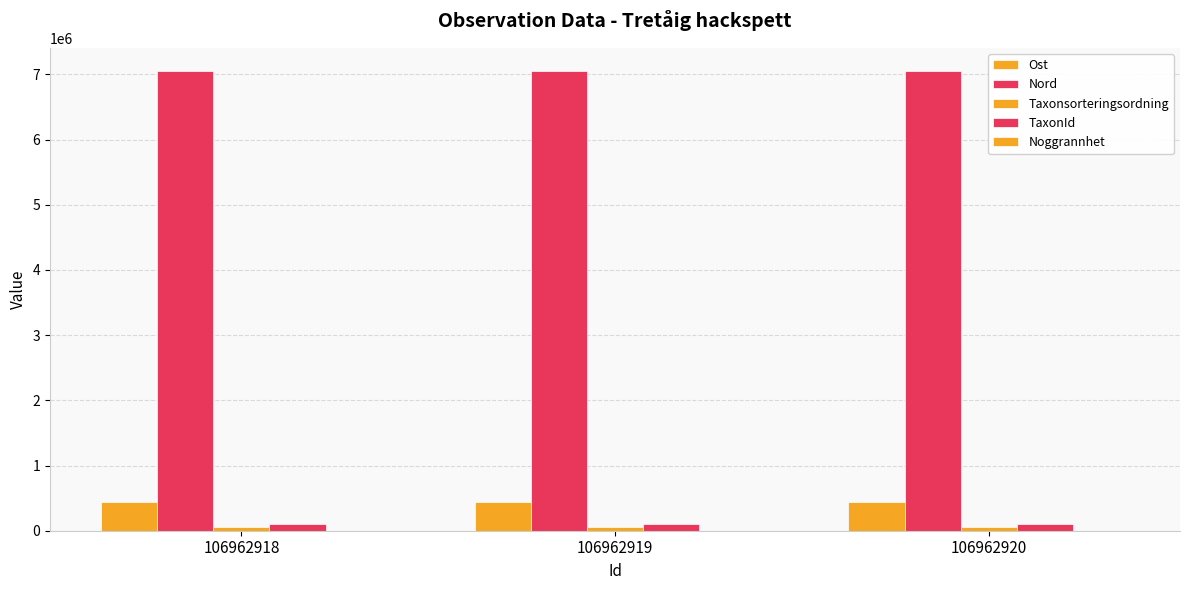

How many values in the Nord series exceed 7053654?

2